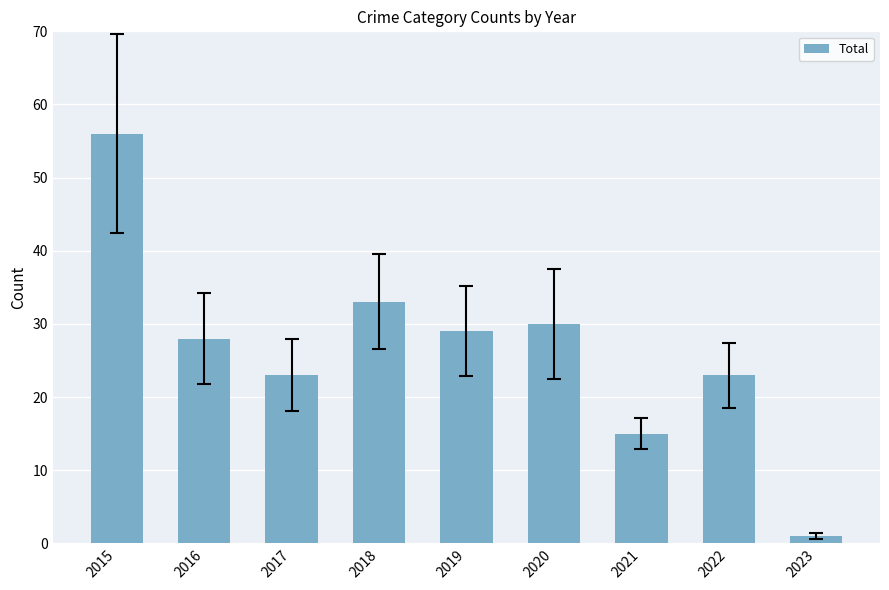

Reading right to left, what are all the values shown in this chart?

1	23	15	30	29	33	23	28	56